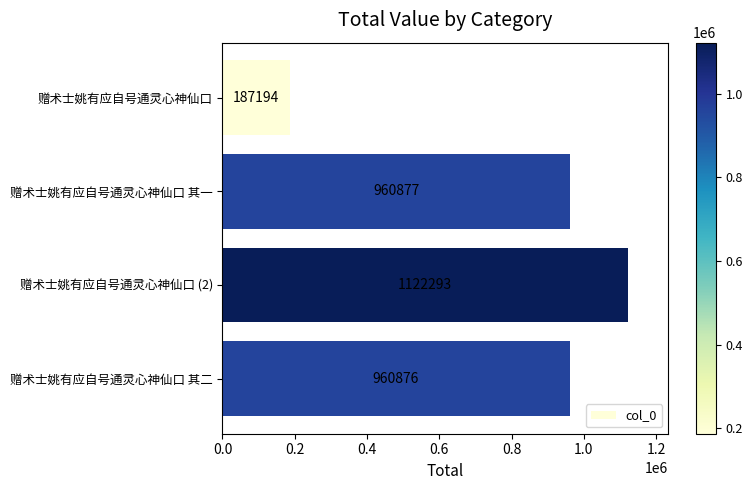

List the labels in order of value, smallest first.

赠术士姚有应自号通灵心神仙口, 赠术士姚有应自号通灵心神仙口 其二, 赠术士姚有应自号通灵心神仙口 其一, 赠术士姚有应自号通灵心神仙口 (2)